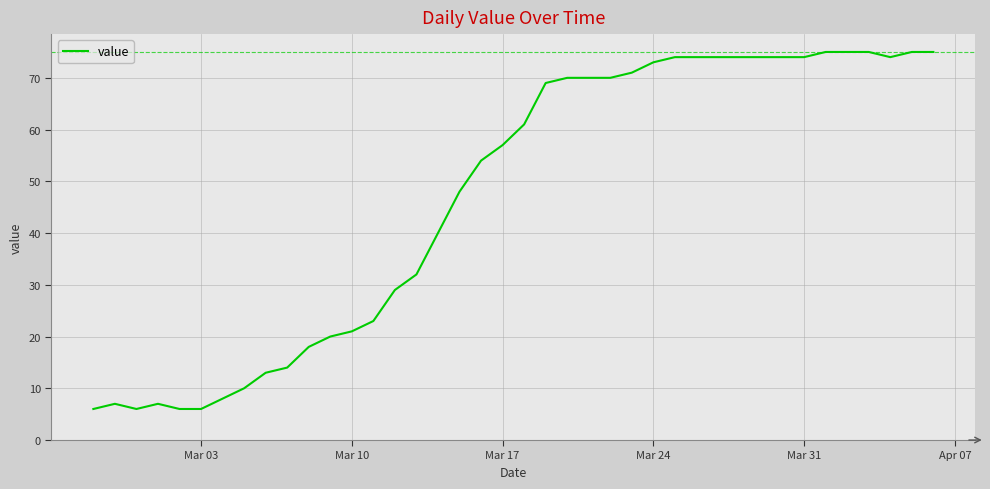

What is the smallest value displayed?

6